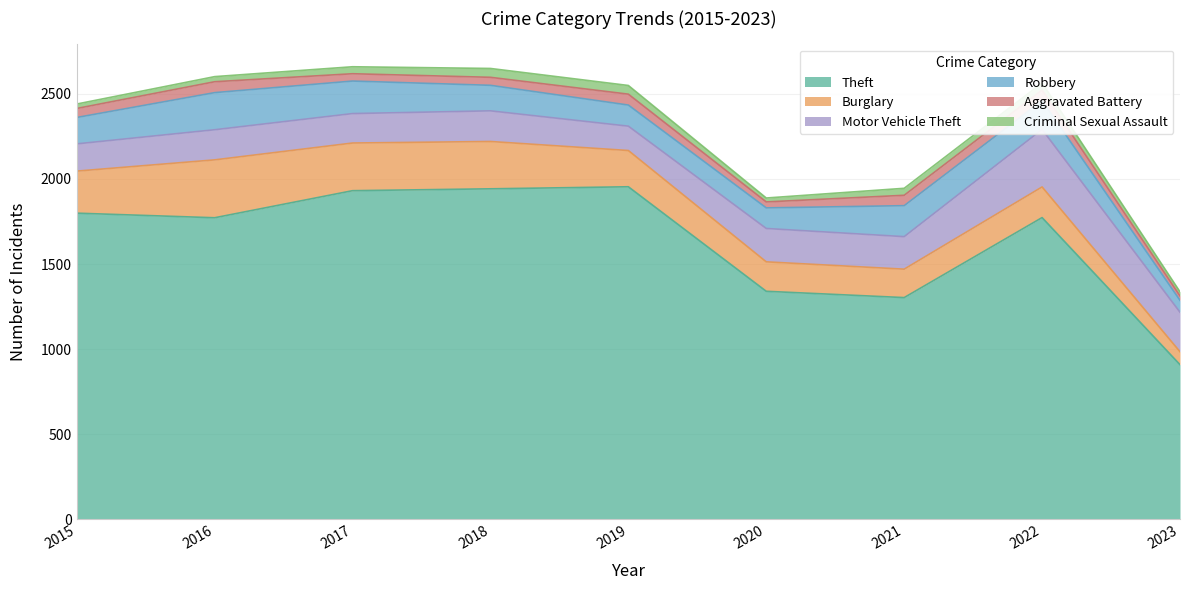

Reading left to right, extract all data points from this chart.

Theft: 1799	1772	1931	1942	1954	1340	1303	1773	909
Burglary: 247	340	280	278	213	173	167	180	76
Motor Vehicle Theft: 160	177	173	180	143	196	191	338	232
Robbery: 155	218	191	150	124	121	182	169	70
Aggravated Battery: 53	64	43	47	64	35	61	62	26
Criminal Sexual Assault: 26	30	41	52	51	23	41	42	24